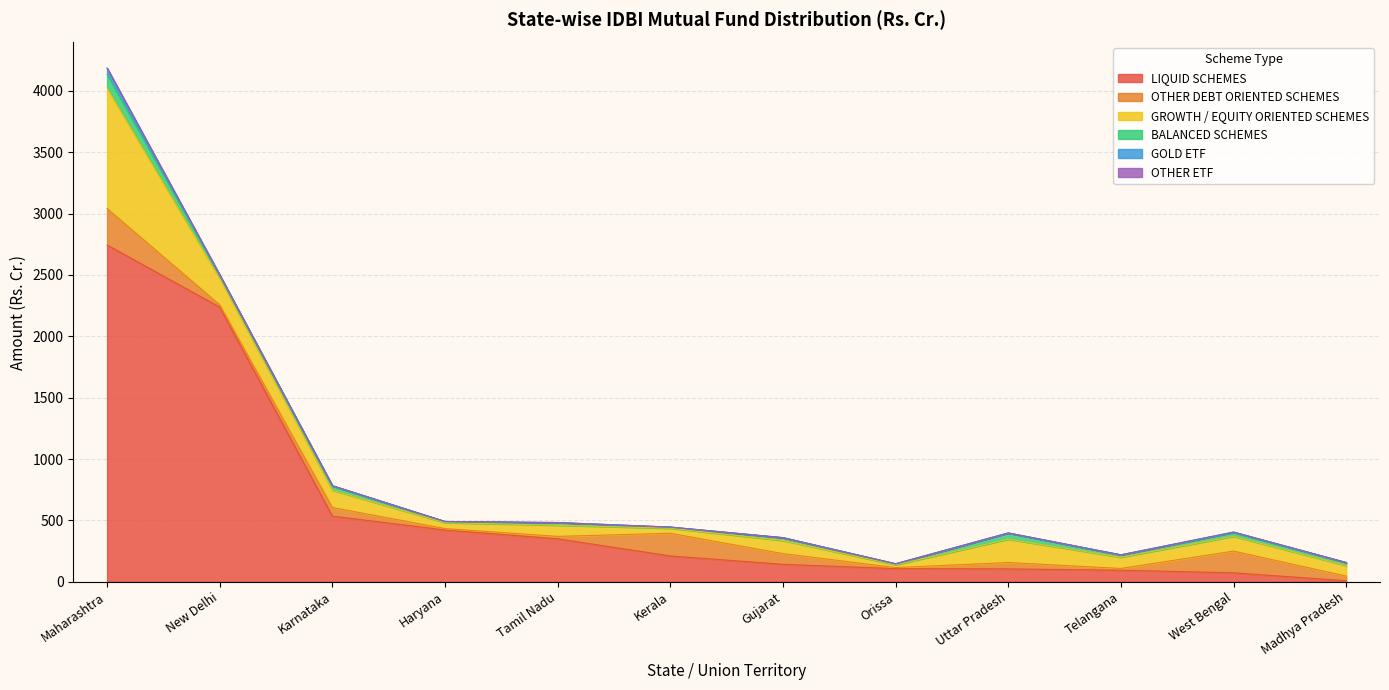

Reading left to right, what are all the values shown in this chart?

LIQUID SCHEMES: 2744.3	2237.8	535.2	421.9	350.4	210.6	142.5	107.2	105.0	94.5	73.2	8.6
OTHER DEBT ORIENTED SCHEMES: 297.4	18.9	70.3	11.7	19.6	184.8	87.0	8.5	52.1	14.3	177.0	38.0
GROWTH / EQUITY ORIENTED SCHEMES: 981.9	215.3	141.1	48.1	91.0	40.6	107.1	22.5	189.7	91.4	120.1	85.8
BALANCED SCHEMES: 111.9	25.4	34.5	9.3	20.0	9.3	22.5	8.2	50.1	18.8	31.3	23.2
GOLD ETF: 49.4	2.4	2.4	0.6	2.0	0.5	0.9	0.8	1.3	0.8	3.7	1.9
OTHER ETF: 0.0	0.0	0.0	0.0	0.0	0.0	0.0	0.0	0.0	0.0	0.0	0.0